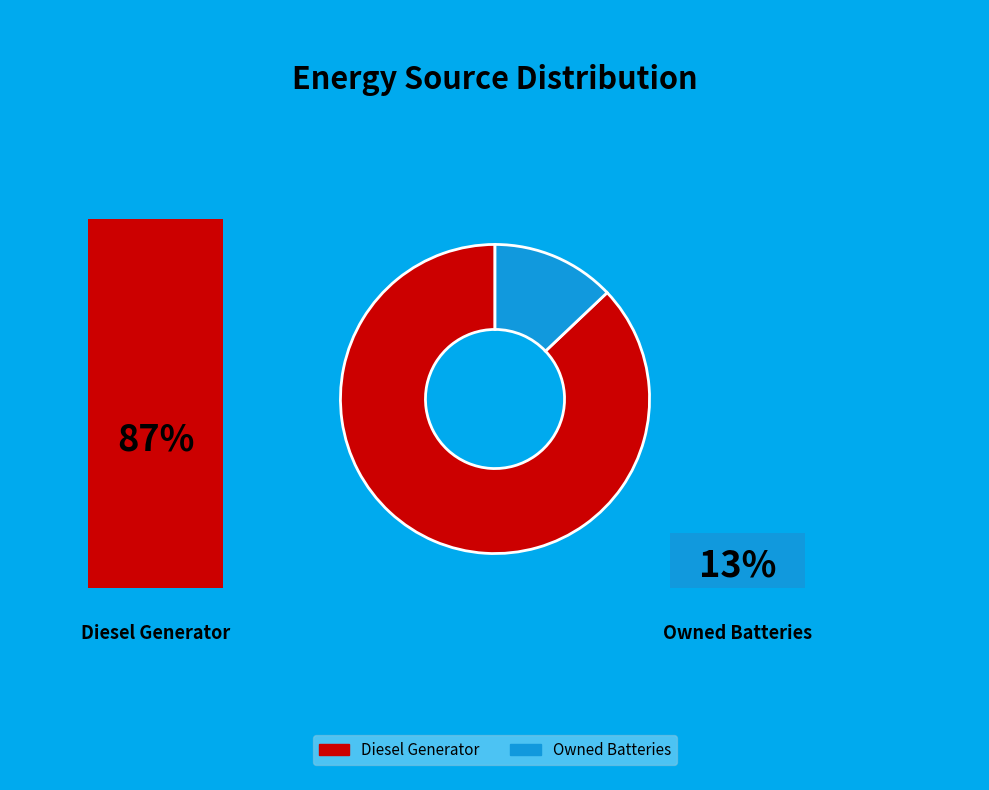

Does any single category account for the majority?

Yes